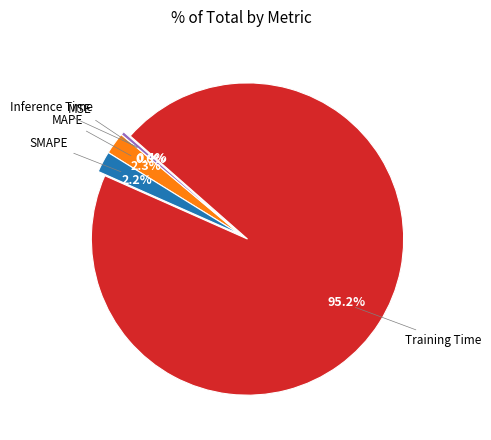

Does any single category account for the majority?

Yes